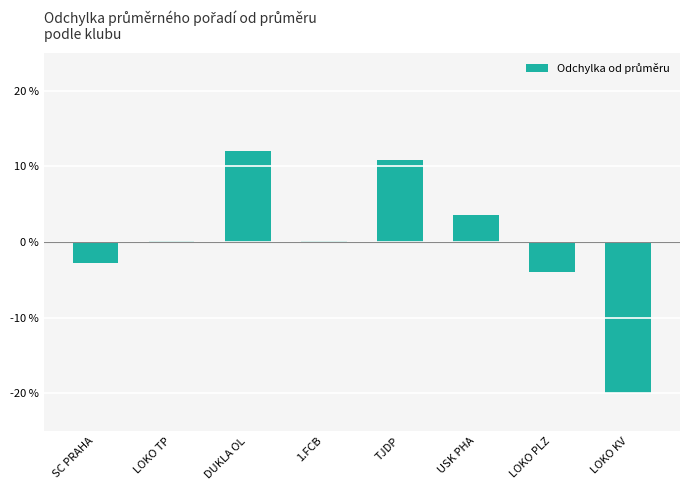

How many series are shown in this chart?

1